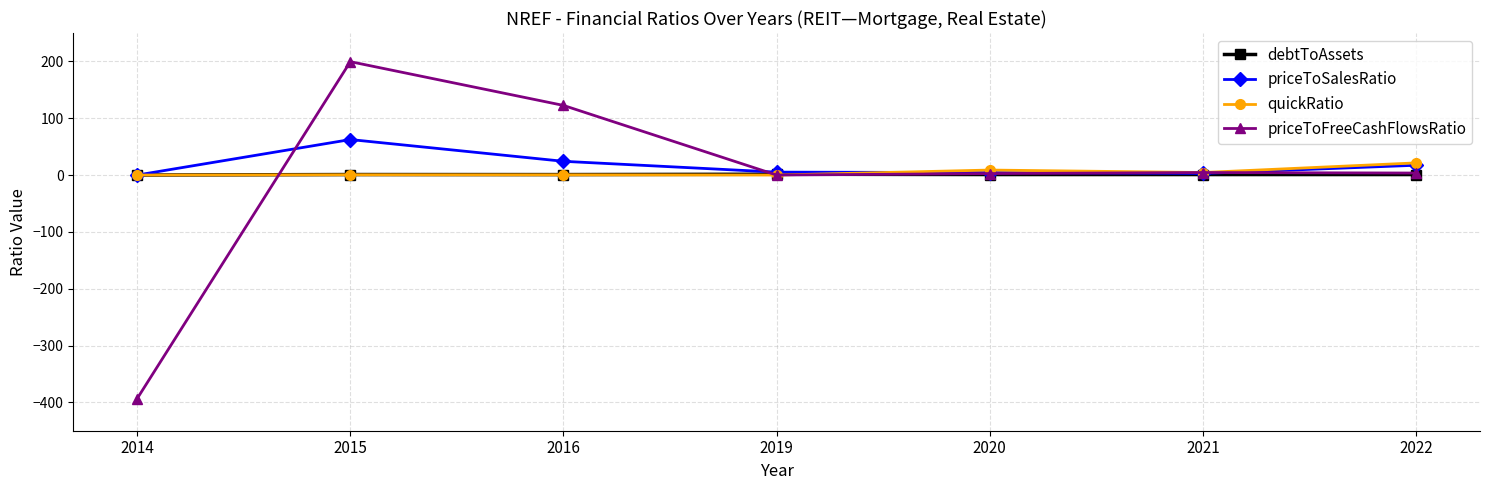

True or false: debtToAssets has a value of 1.5 at 2019.

True